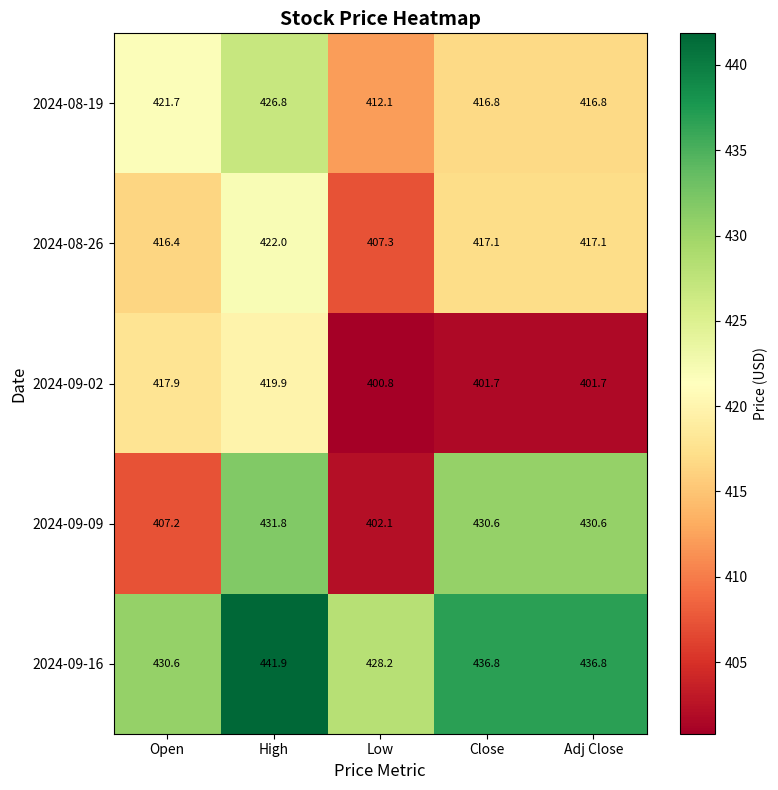

Read the 2024-09-09 value at Close.

430.6